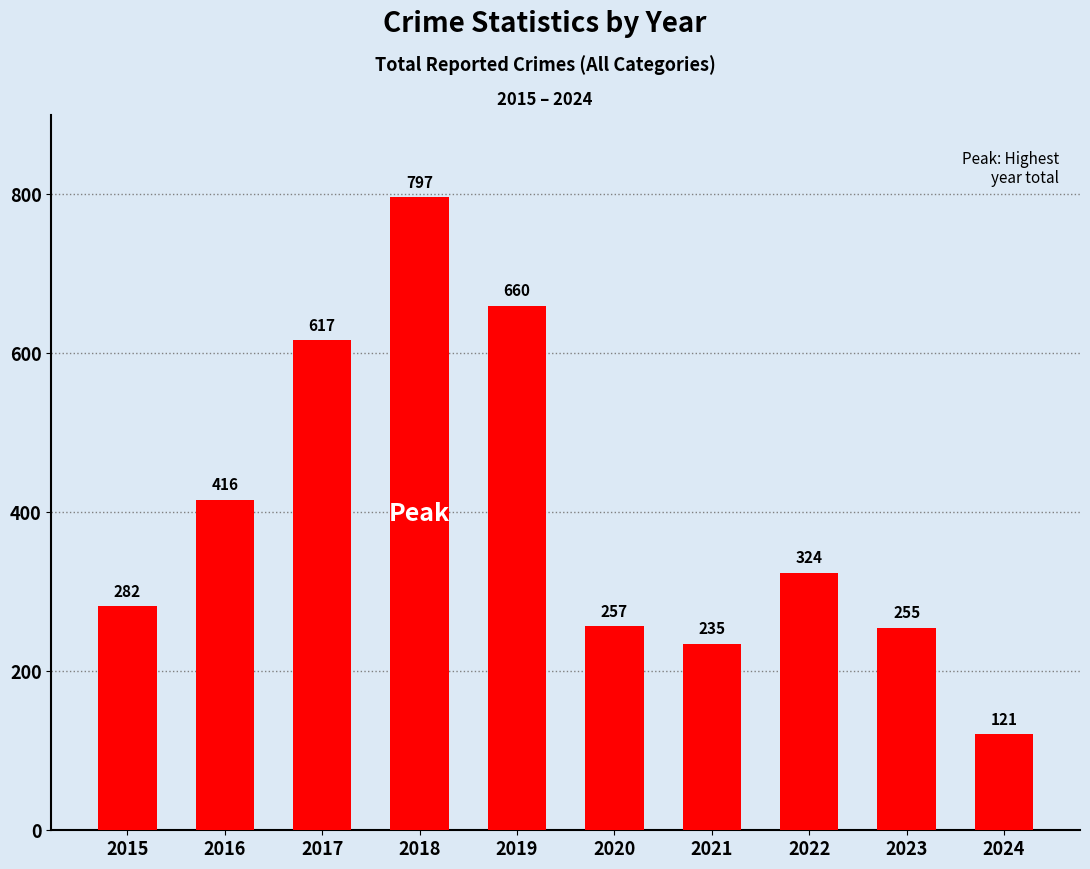

The value at 2021 is 235. True or false?

True